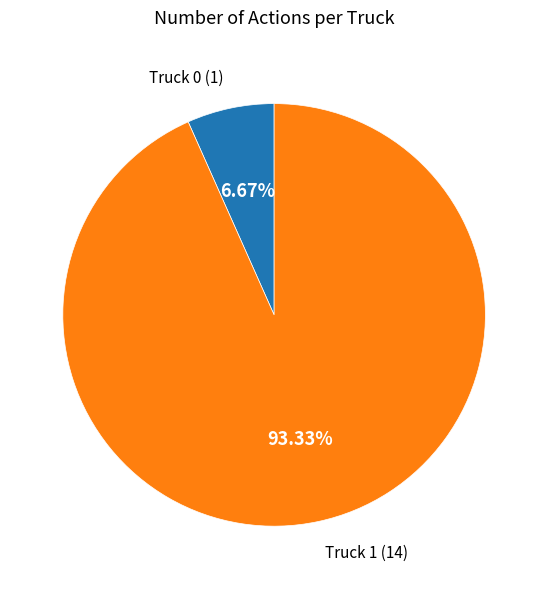

Does any single category account for the majority?

Yes